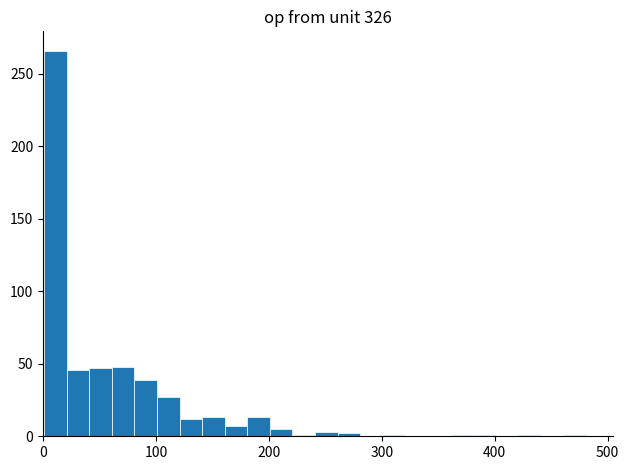

Read against the x-axis, roughly where is the centre of the tallest bar?

10